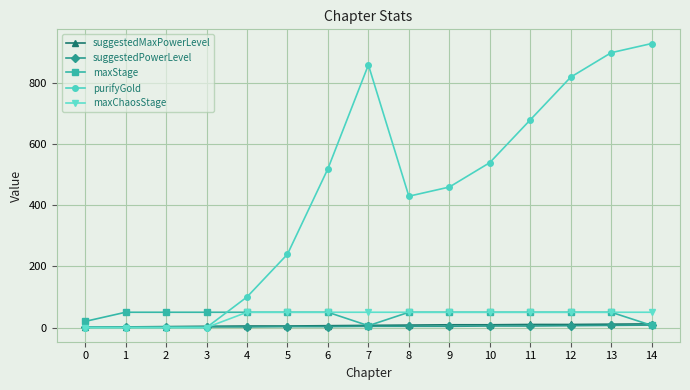

Which series has the widest spread of values?

purifyGold